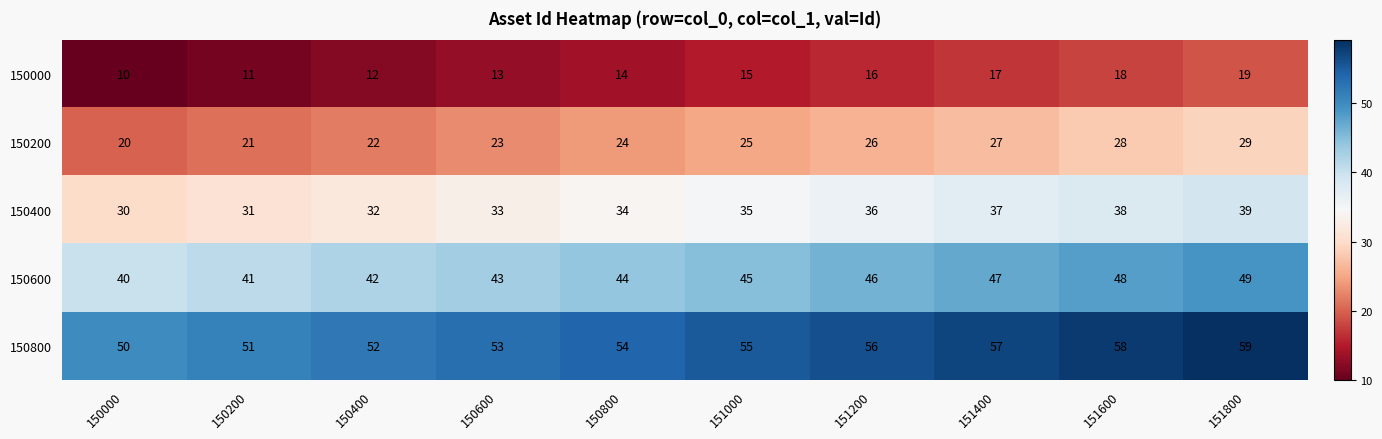

At how many categories does at least one series exceed 41?

10